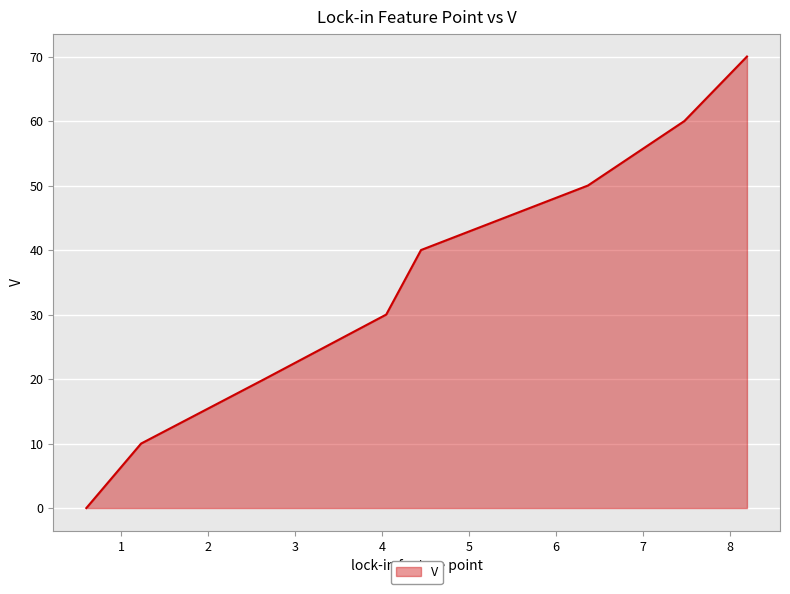

What is the average value?

35